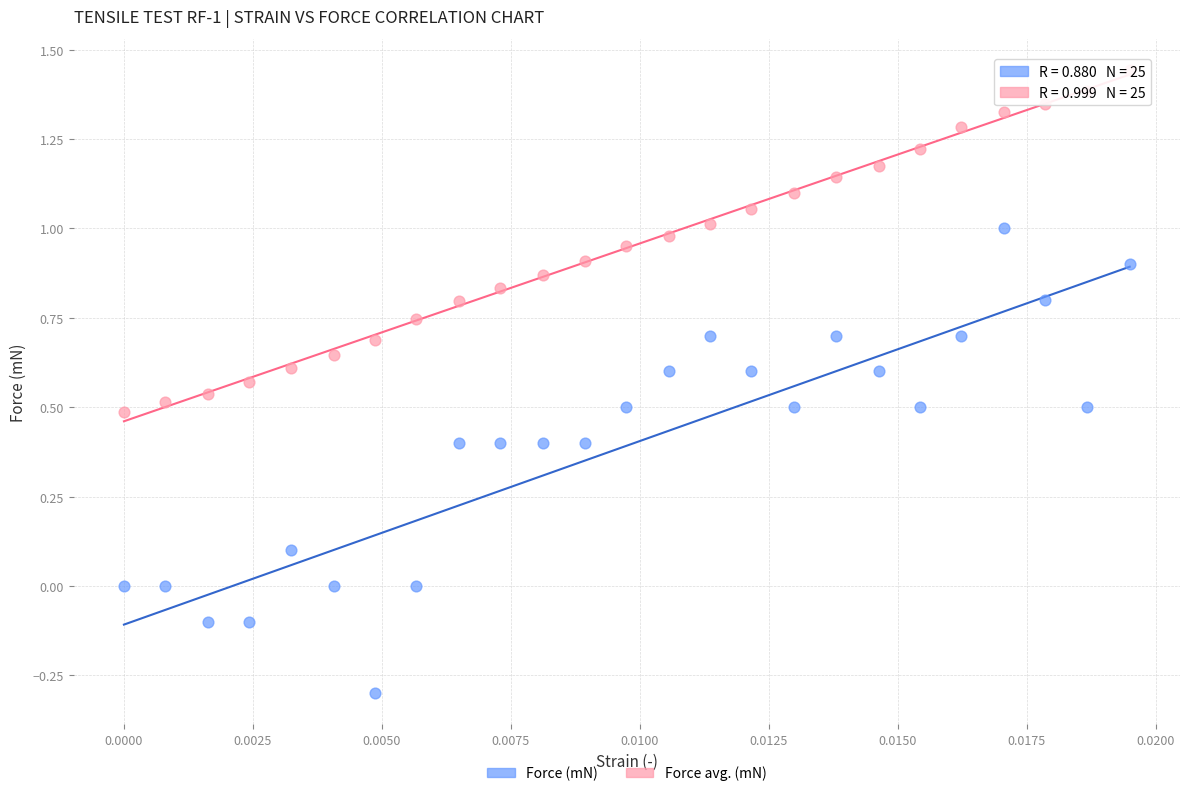

Which series reaches the maximum Y coordinate?

Force avg. (mN)